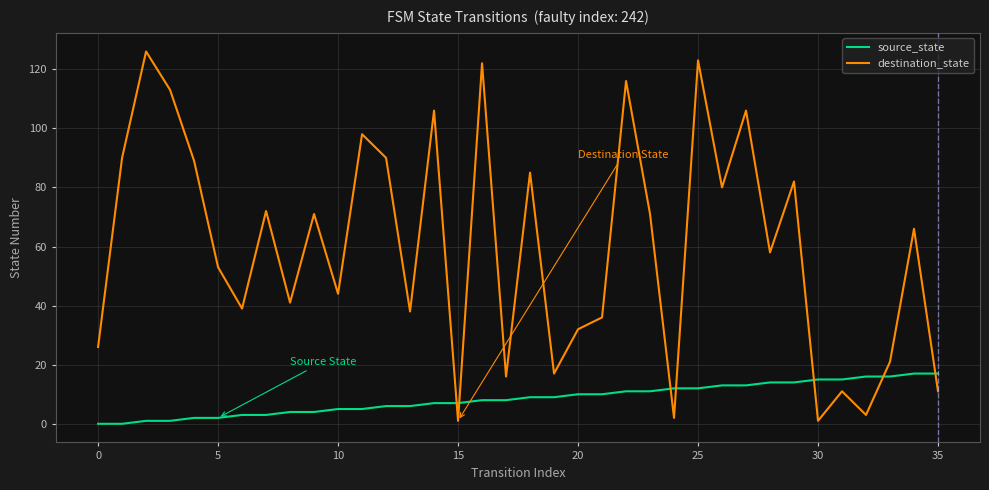

What is the difference between the second highest and second lowest values in the destination_state series?

122